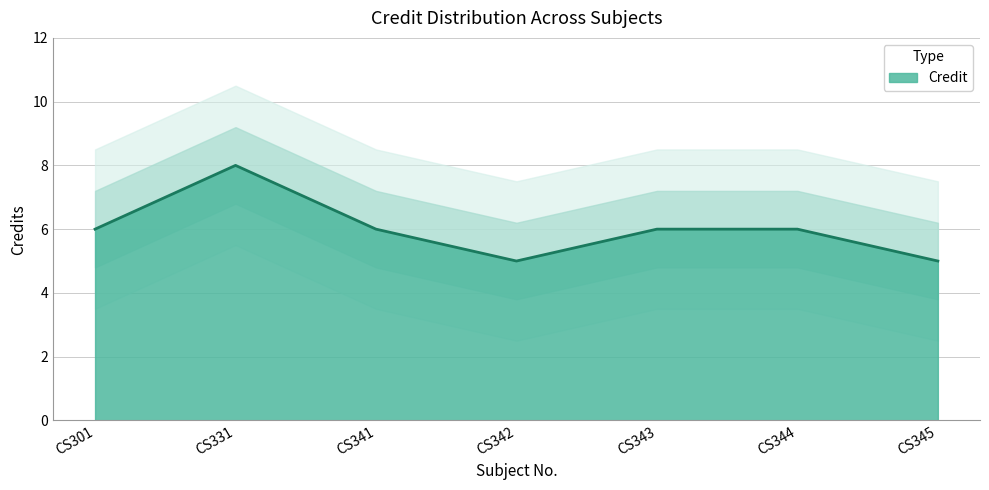

What is the change in value from CS331 to CS343?

-2